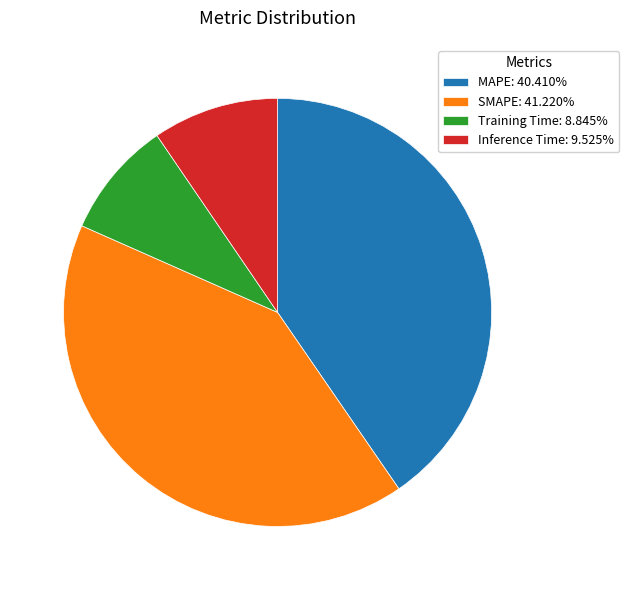

Do Inference Time: 9.525% and SMAPE: 41.220% together represent more than half of the pie?

Yes